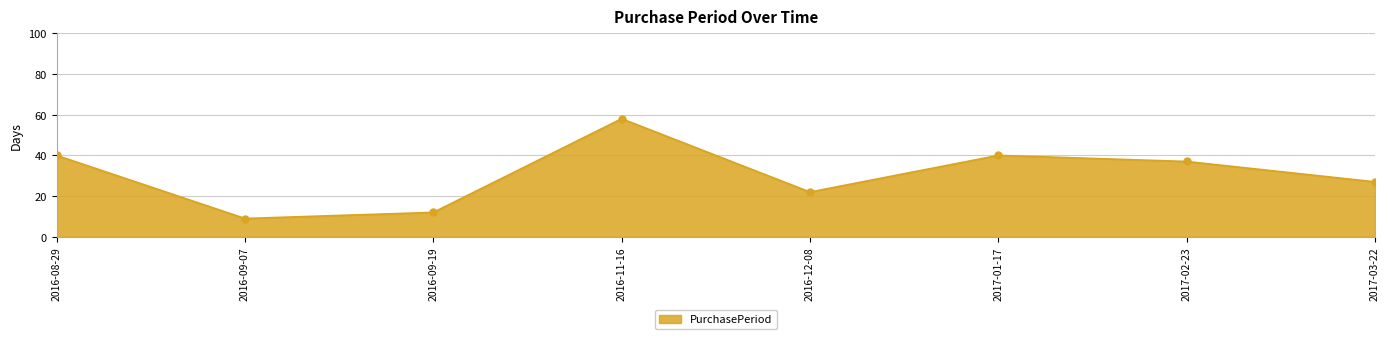

What is the label of the 7th point from the right?

2016-09-07